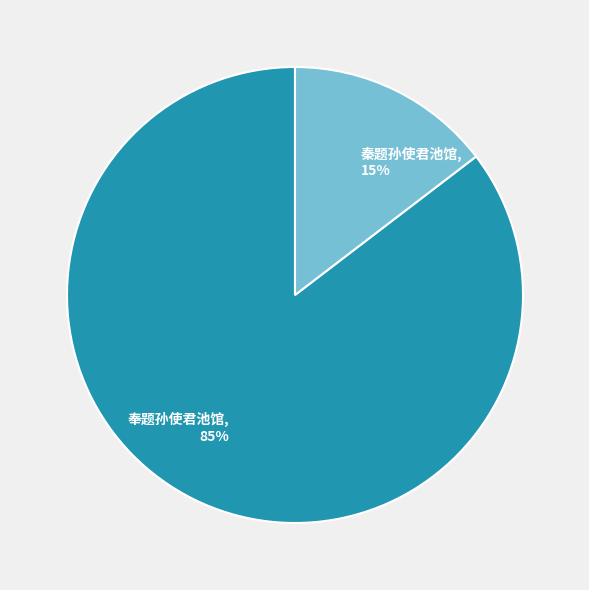

Which category has the smallest portion of the pie?

秦题孙使君池馆